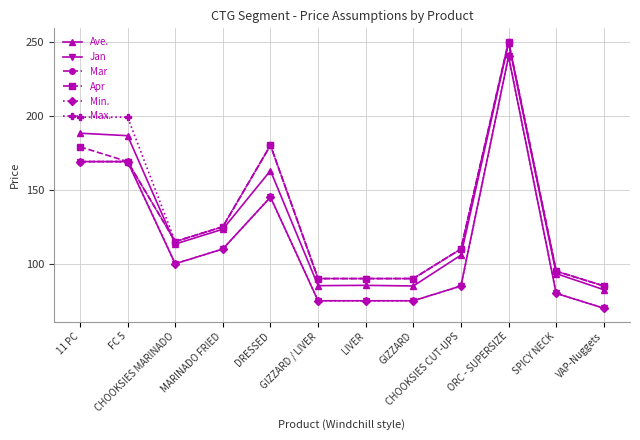

True or false: Ave. and Max. cross at least once.

False